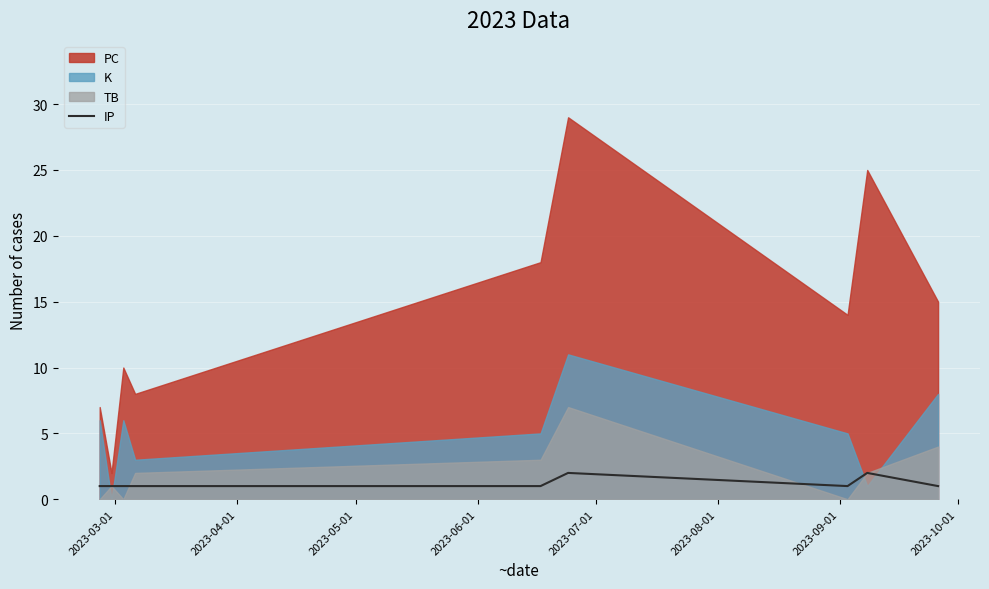

Which label corresponds to the smallest value in the chart?

2023-03-01